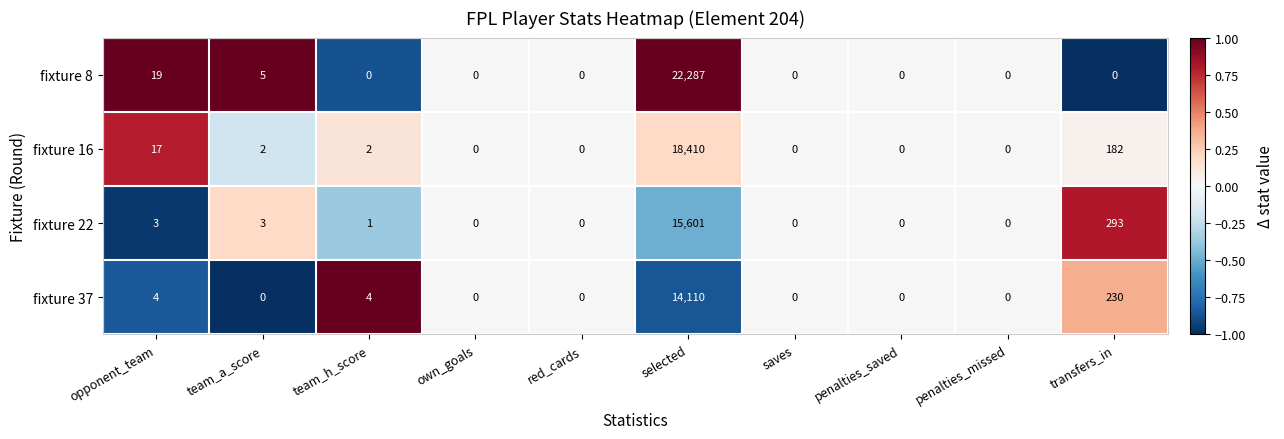

At which label does fixture 22 first exceed 1?

opponent_team